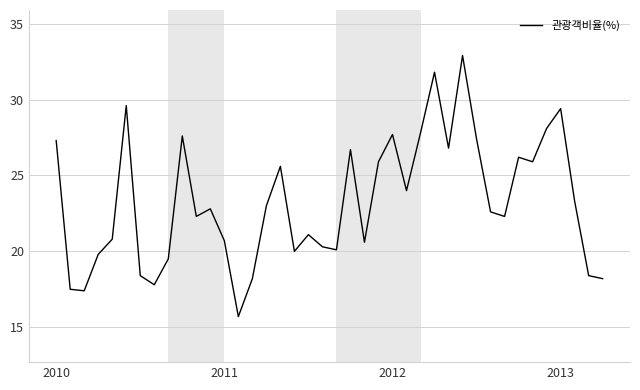

What is the difference between the maximum and minimum values?

17.2